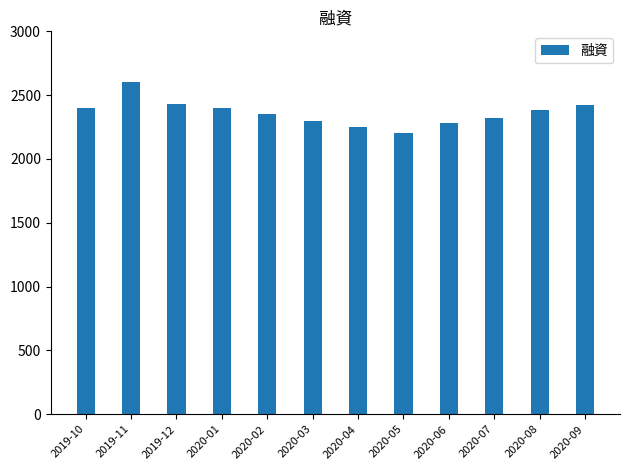

What is the difference between the maximum and minimum values?

405